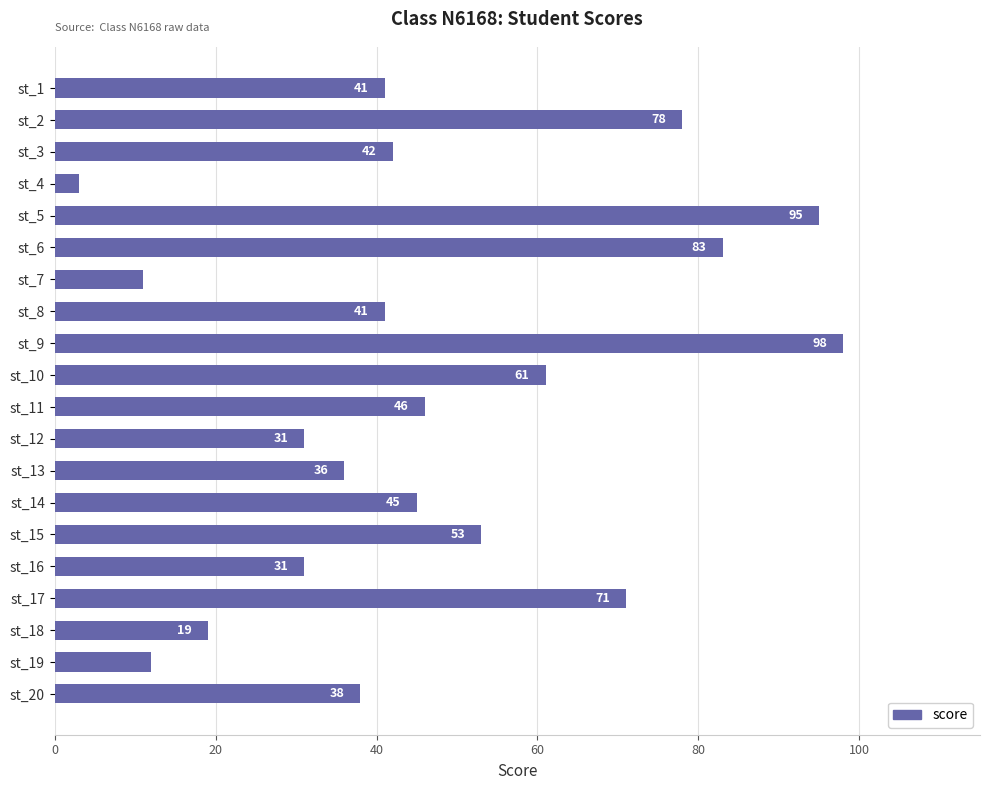

The value at st_8 is 27. True or false?

False